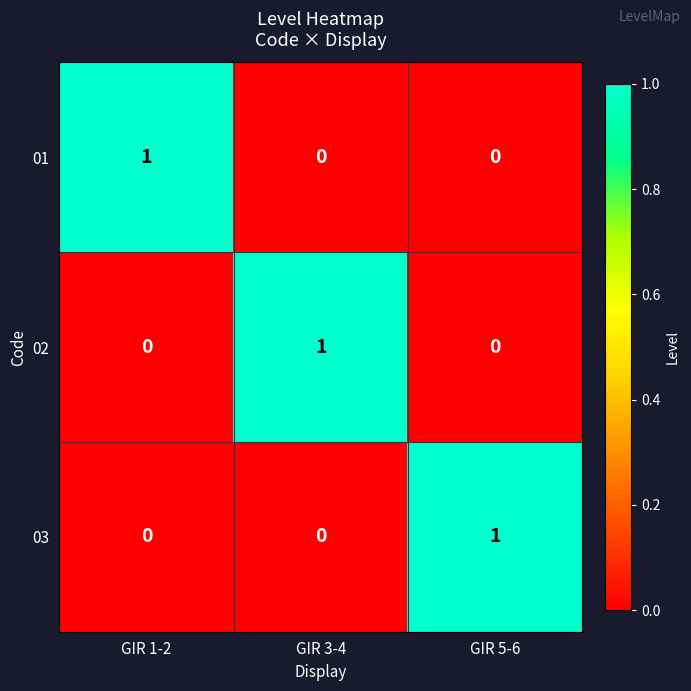

Reading right to left, what are all the values shown in this chart?

01: 0	0	1
02: 0	1	0
03: 1	0	0